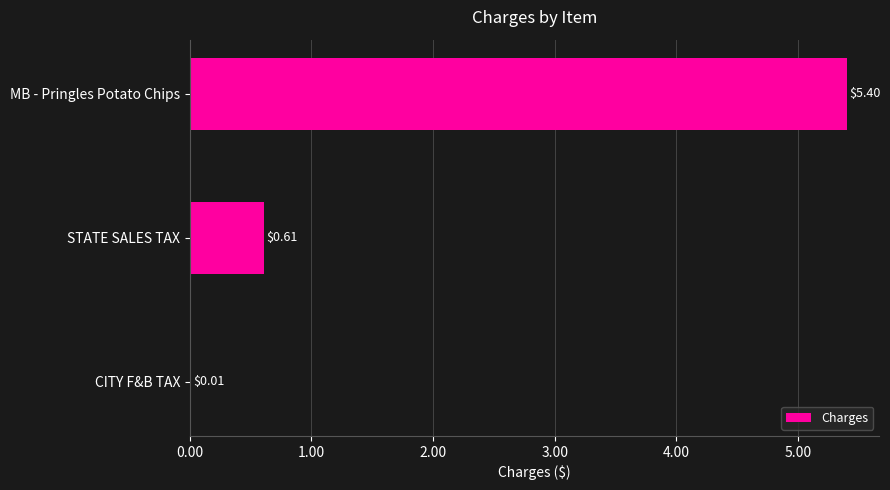

At which label is the value closest to 2?

STATE SALES TAX